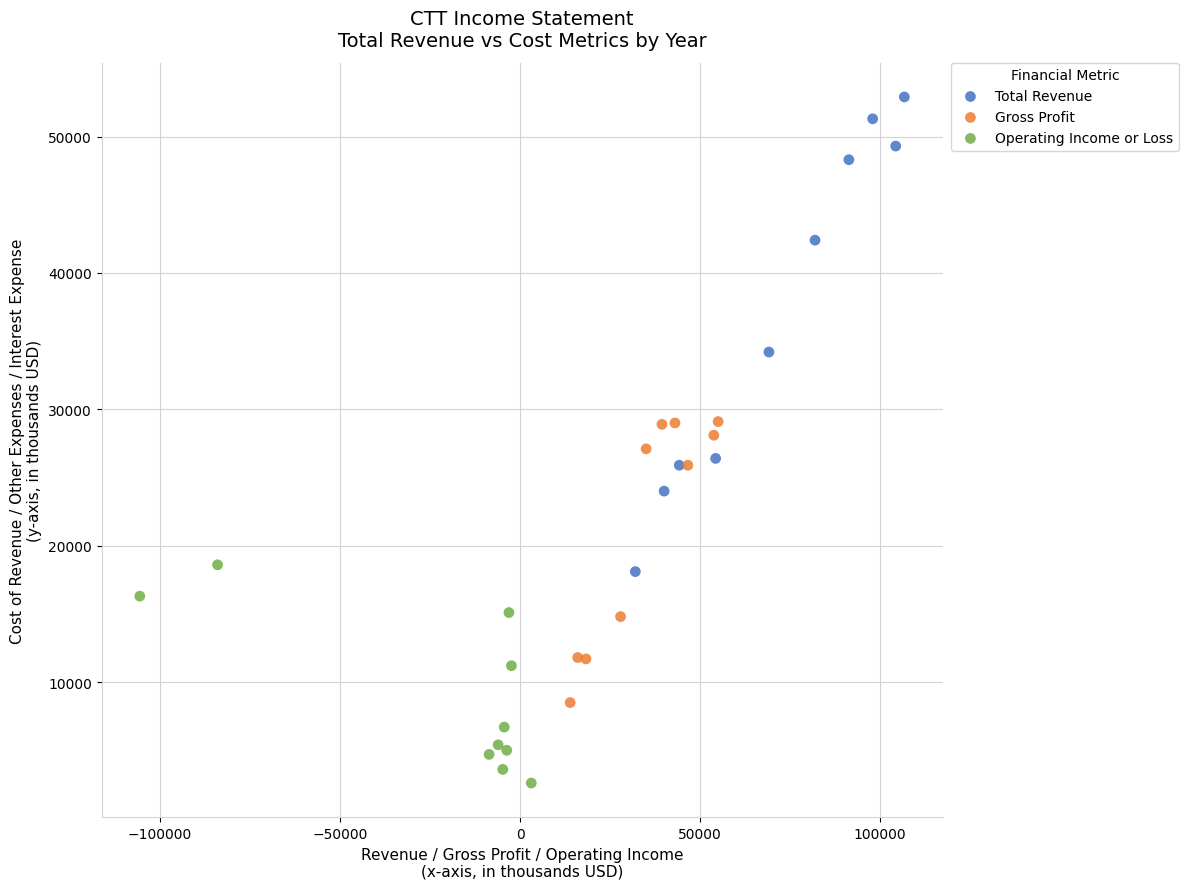

Which series reaches the minimum Y coordinate?

Operating Income or Loss